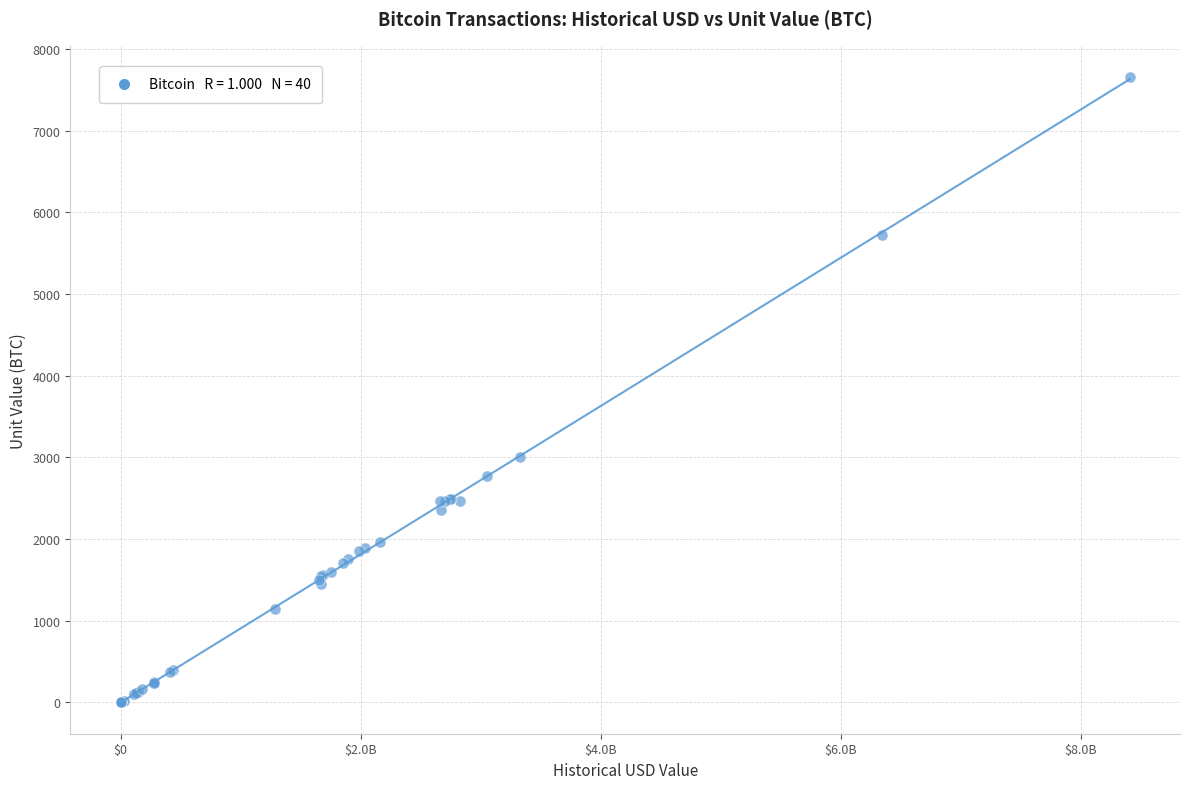

What Y value in the scatter plot is closest to 3829?

3000.0